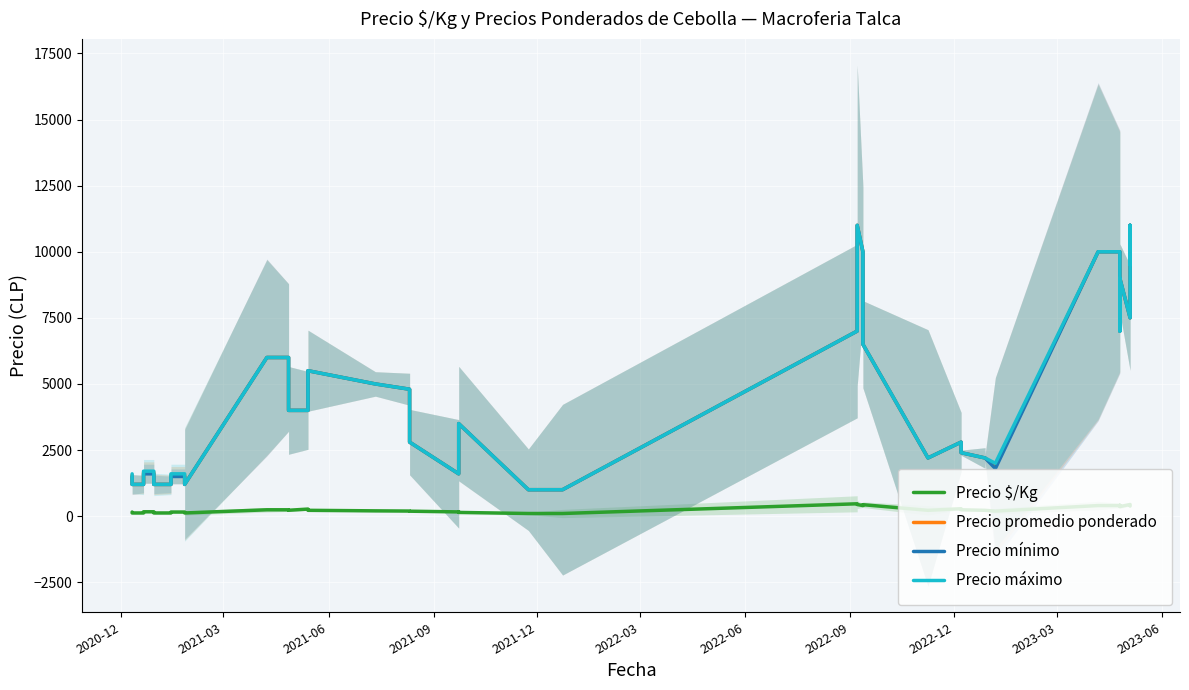

True or false: Precio $/Kg has more than 0 interior local peaks.

True